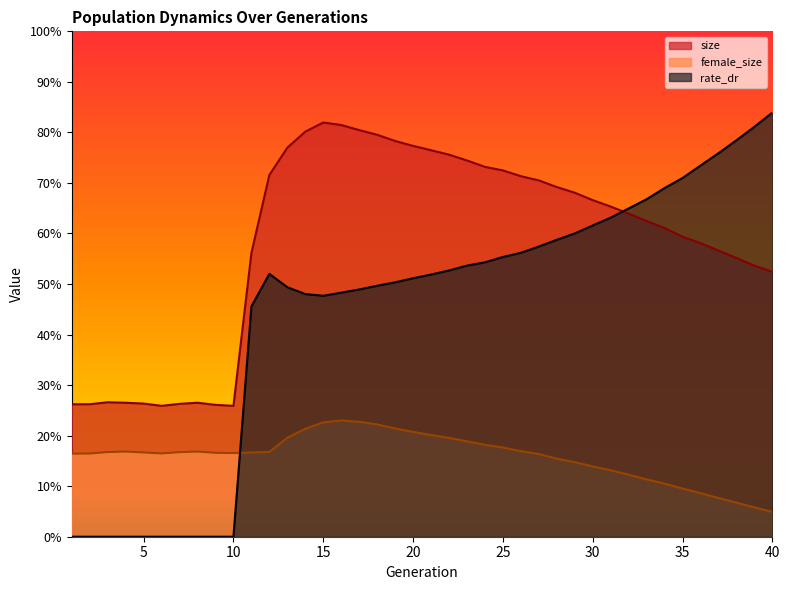

What is the value of the size point at the 40th from the left?

0.5